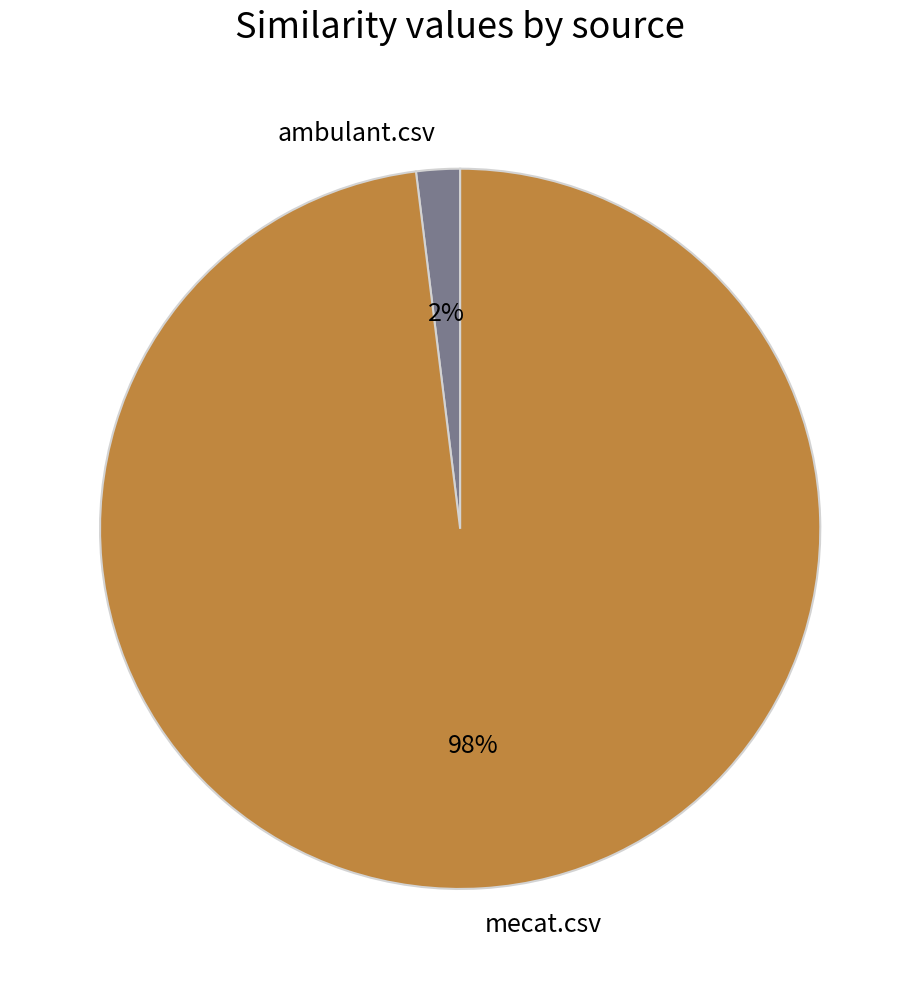

Is there any slice that represents more than half of the pie?

Yes